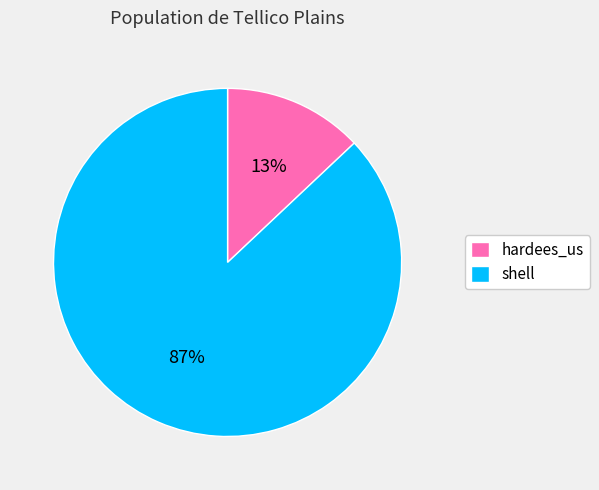

To the nearest percent, what is the difference between the largest and smallest slice percentages?

74%